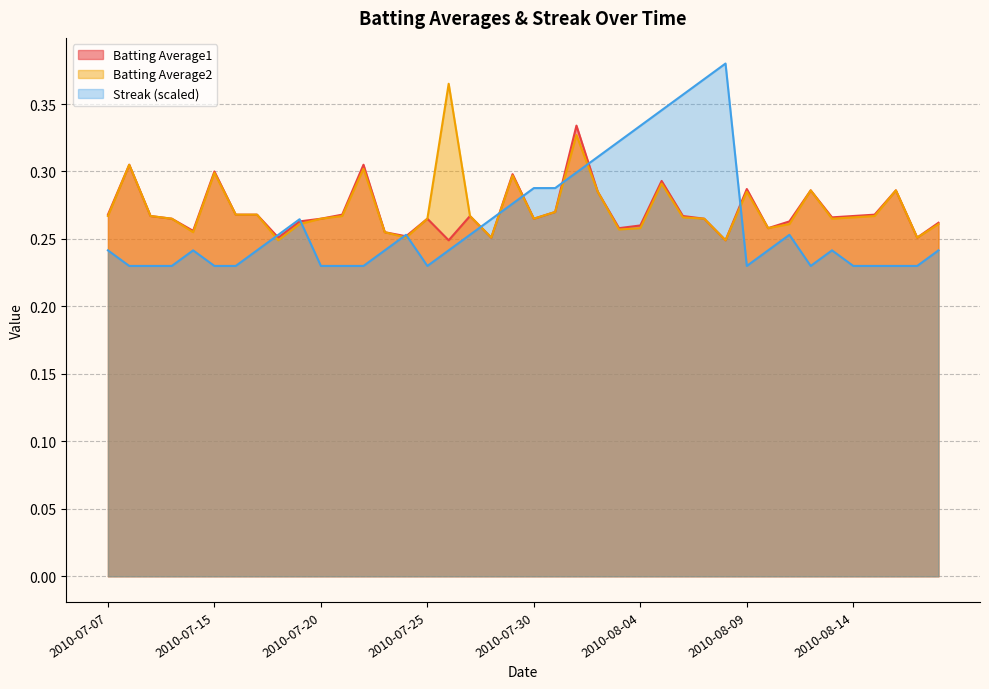

In Streak, how many points are higher than both neighbors (excluding endpoints)?

6